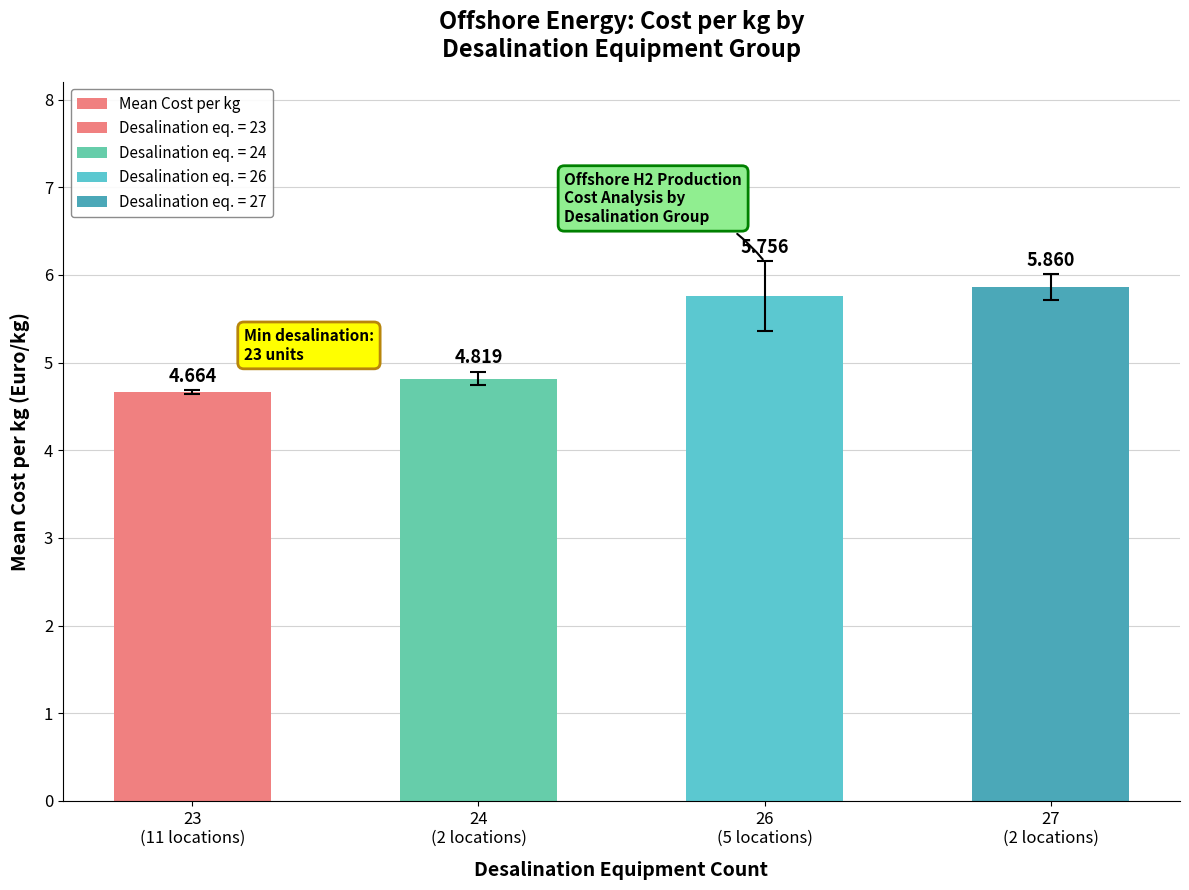

The value at 27
(2 locations) is 9.6. True or false?

False